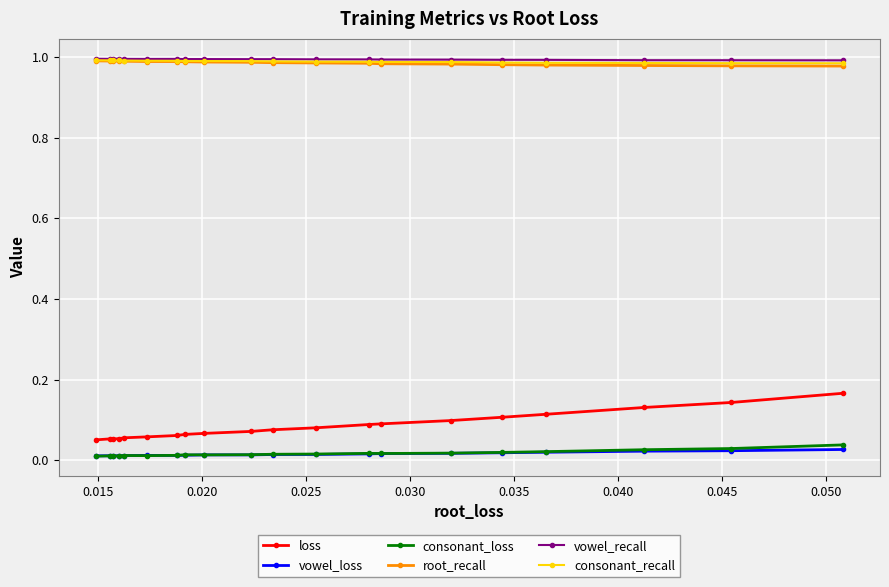

Count the loss values in the range 0 to 1.

20